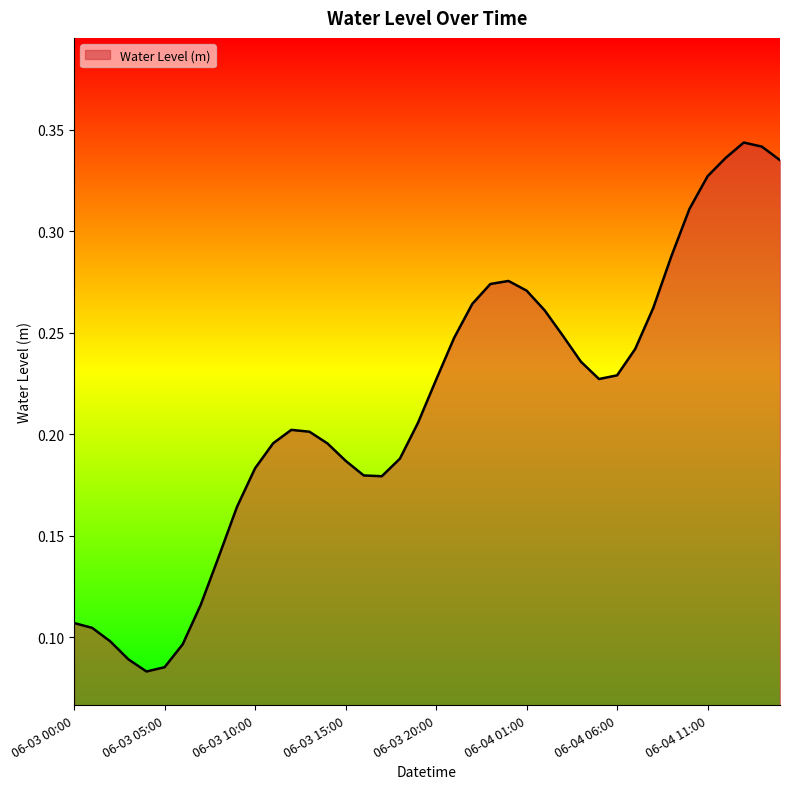

Is this an area chart (filled region under the line)?

Yes